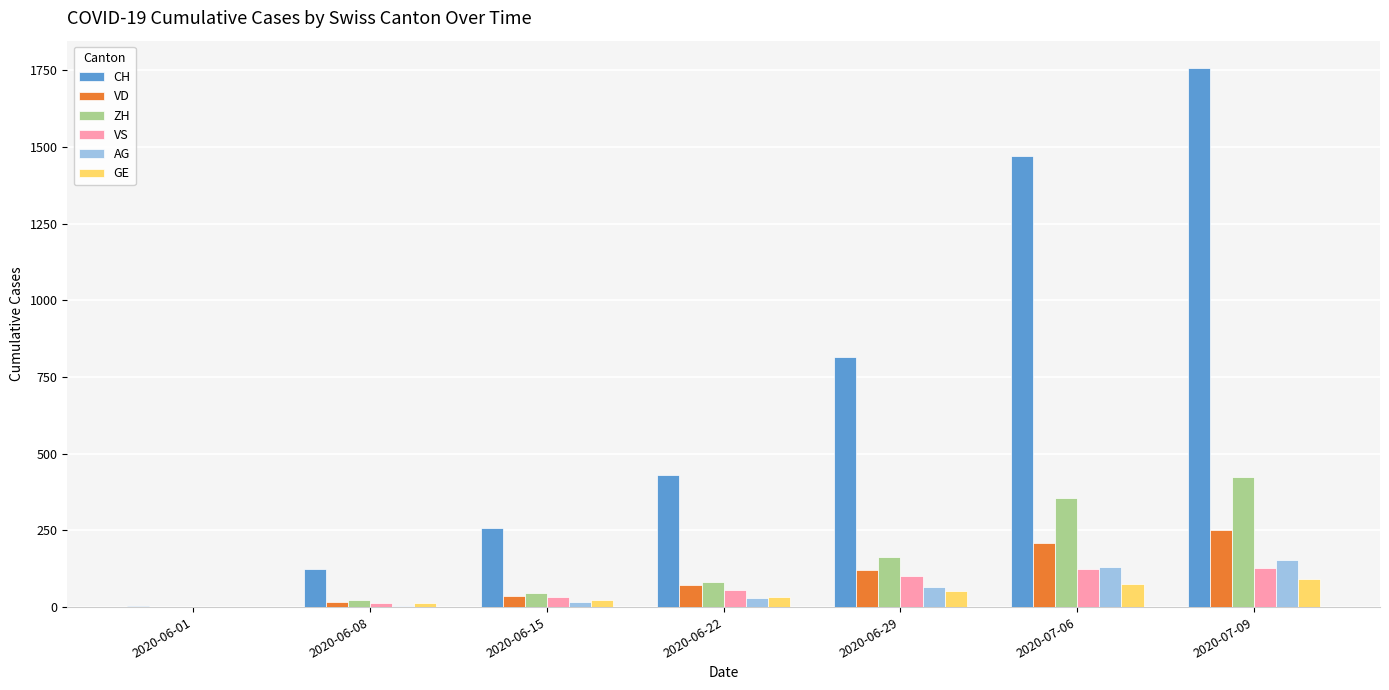

What is the total value across all series at 2020-06-15?

409